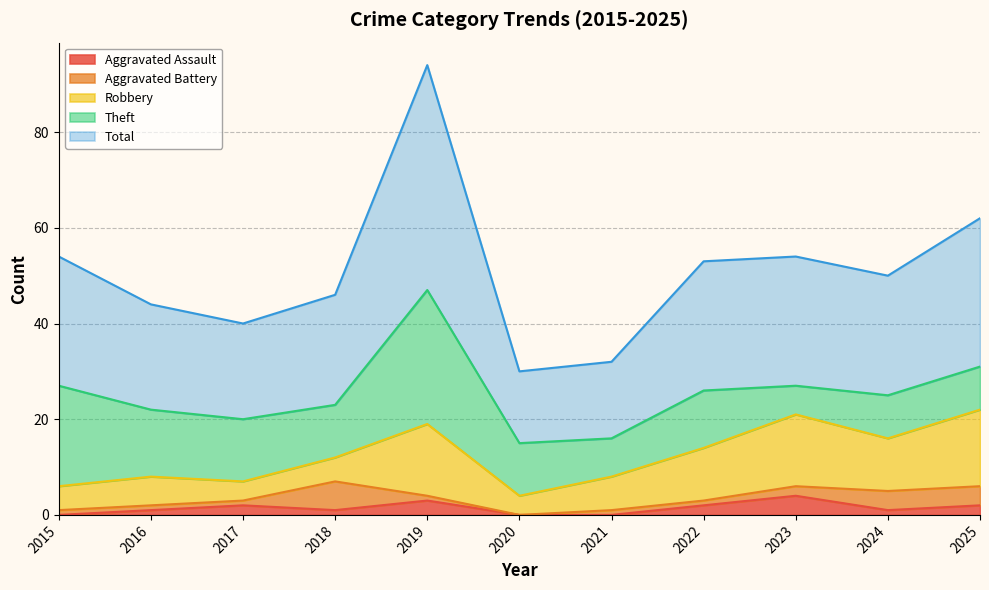

What is the maximum value for Aggravated Battery?

6